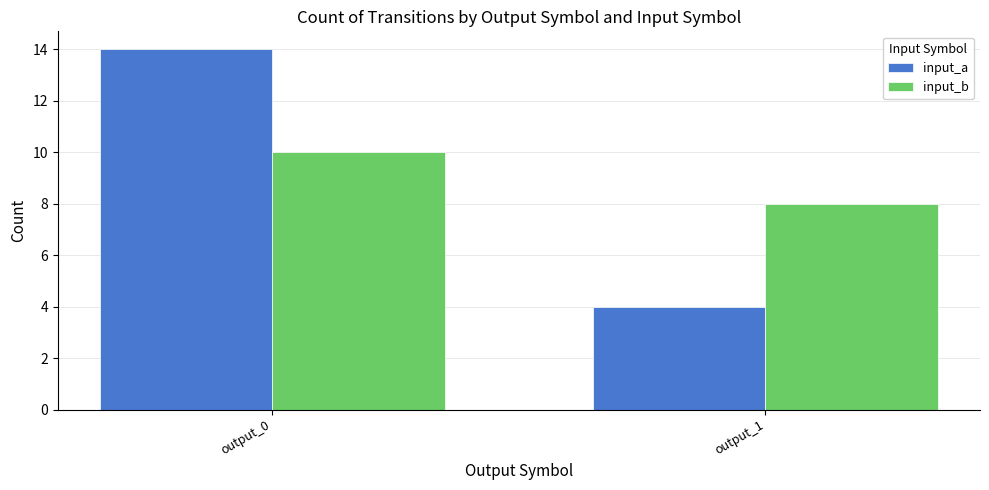

Are the bars horizontal?

No